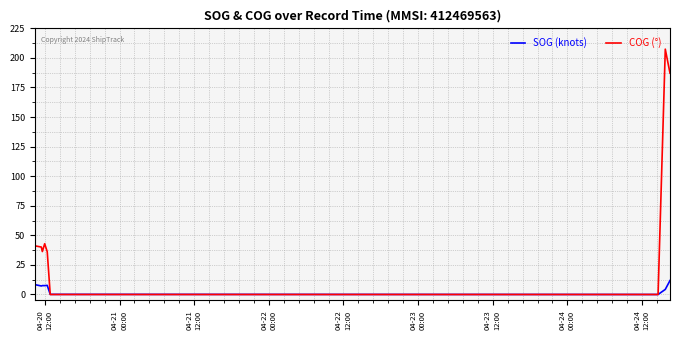

The SOG (knots) series shows 3.8 at 14. True or false?

False